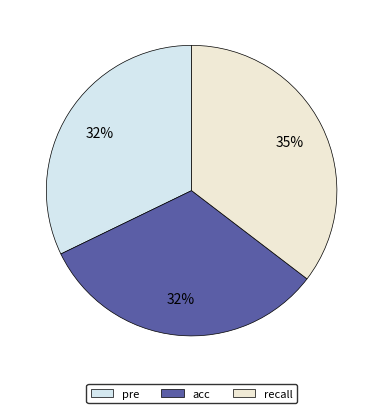

The pre slice represents 32% of the pie. True or false?

True